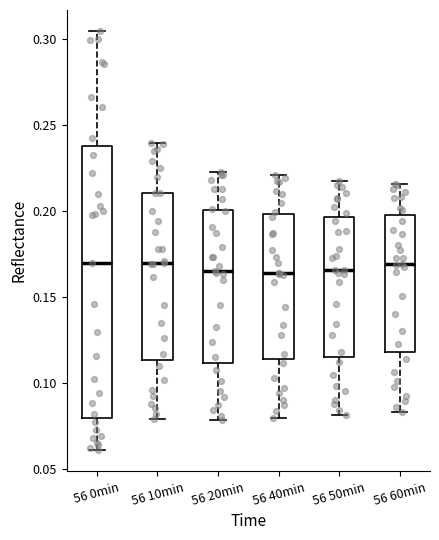

Reading left to right, transcribe this box plot: for each box, give where its median line is, the range the box spans, and where its two whiskers end, as read against the y-axis. The values are not printed on the chart, so give them approximately, as read against the axis.

56 0min: median 0.170, box 0.080 to 0.235, whiskers 0.060 to 0.305
56 10min: median 0.170, box 0.115 to 0.210, whiskers 0.080 to 0.240
56 20min: median 0.165, box 0.110 to 0.200, whiskers 0.080 to 0.220
56 40min: median 0.165, box 0.115 to 0.200, whiskers 0.080 to 0.220
56 50min: median 0.165, box 0.115 to 0.195, whiskers 0.080 to 0.215
56 60min: median 0.170, box 0.120 to 0.195, whiskers 0.085 to 0.215